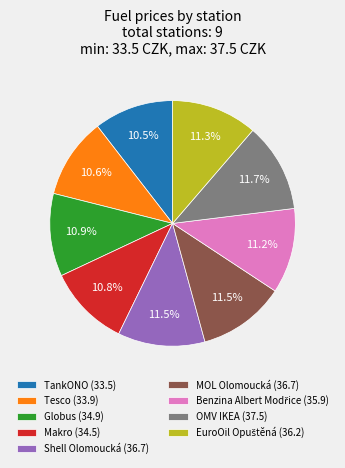

Is Tesco the majority of the pie?

No